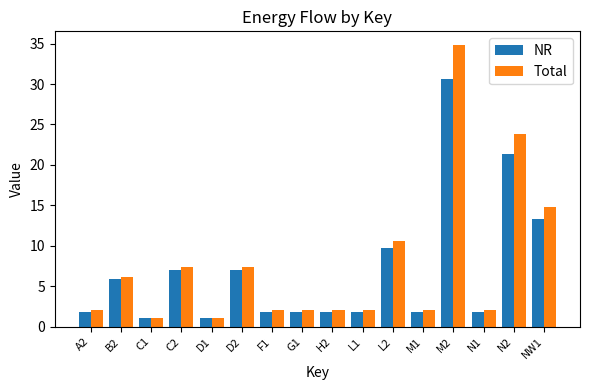

Count the number of data series in this chart.

2